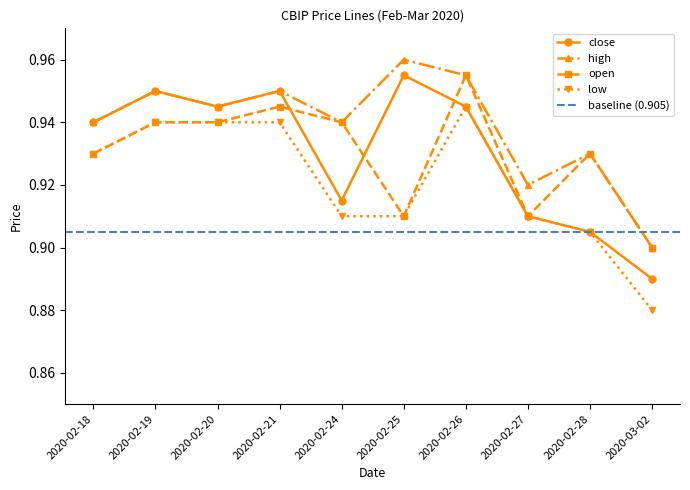

Is the value of close at 2020-02-19 greater than the value of low at 2020-02-26?

Yes